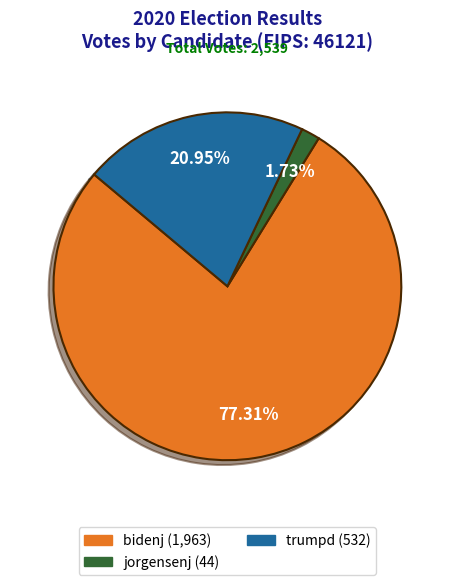

What percentage is NOT represented by jorgensenj?

98.3%